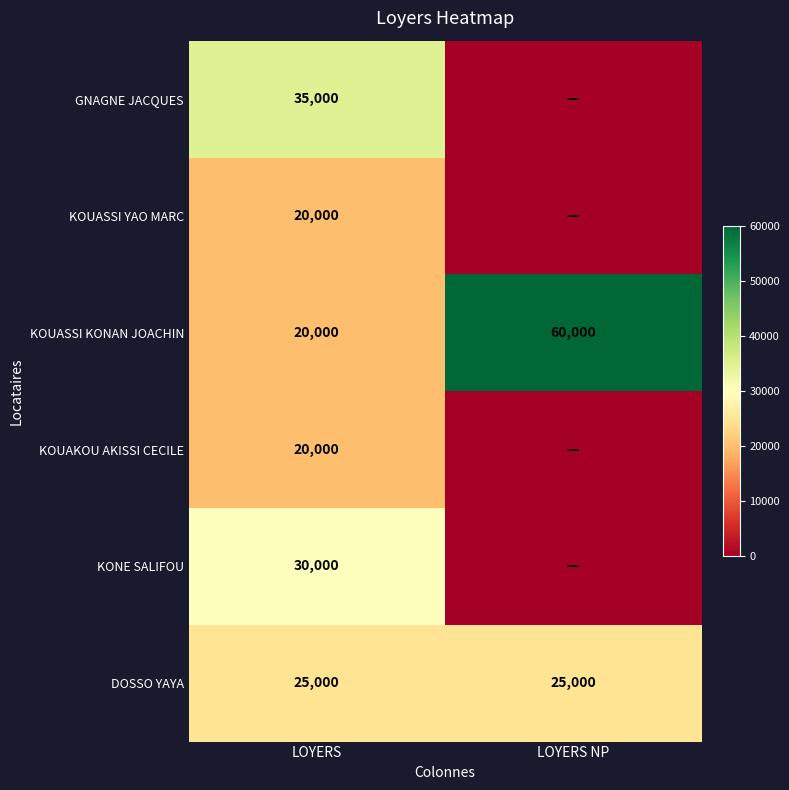

Is it true that KOUASSI YAO MARC equals 20000 at LOYERS?

True